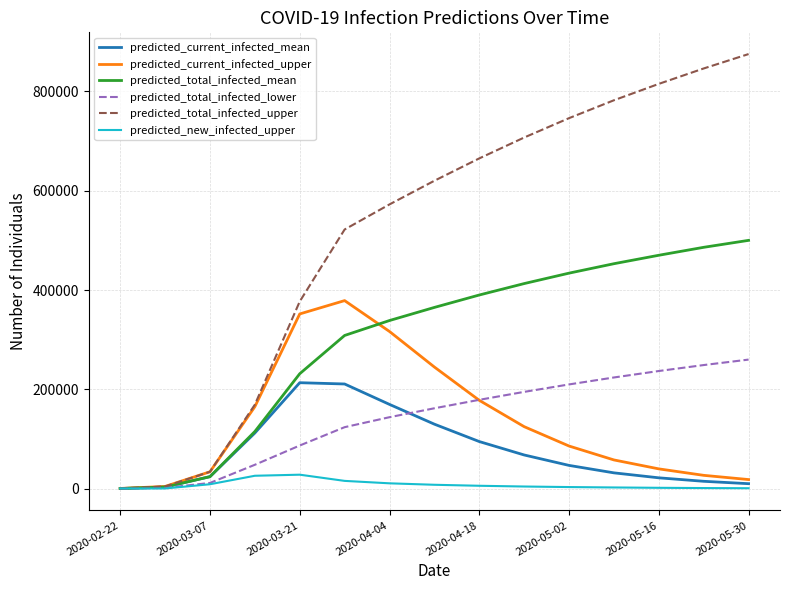

What is the highest value of the predicted_total_infected_upper series?

875000